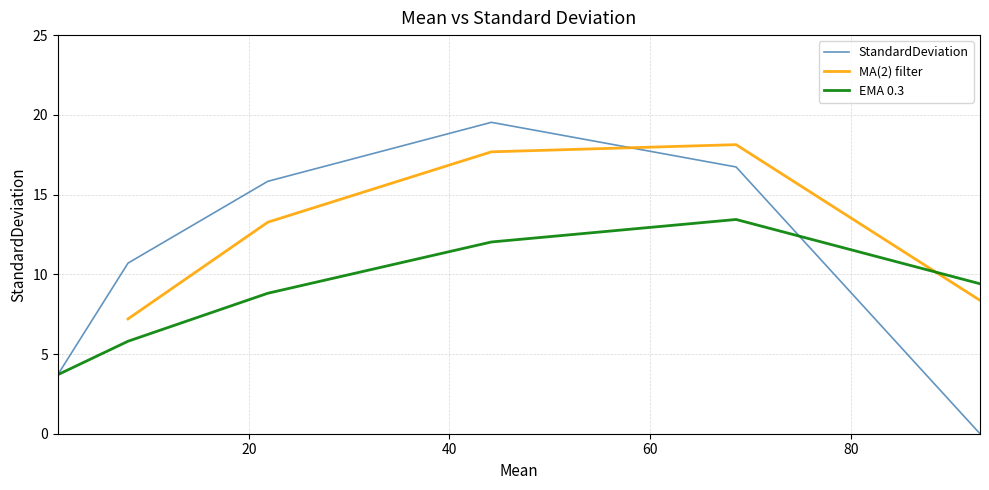

What is the difference between the maximum and second lowest values?

15.8